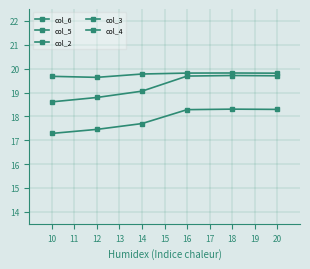

True or false: col_6 and col_2 intersect in this chart.

False